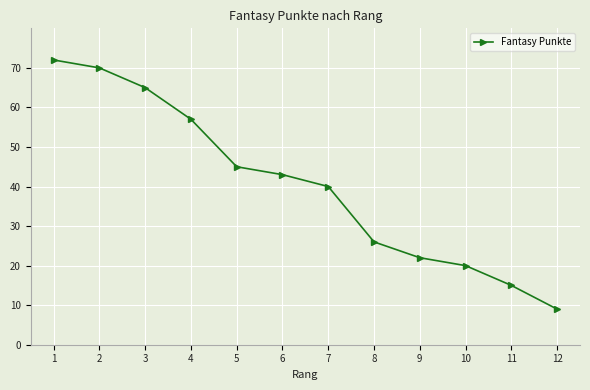

Which label corresponds to the smallest value in the chart?

12